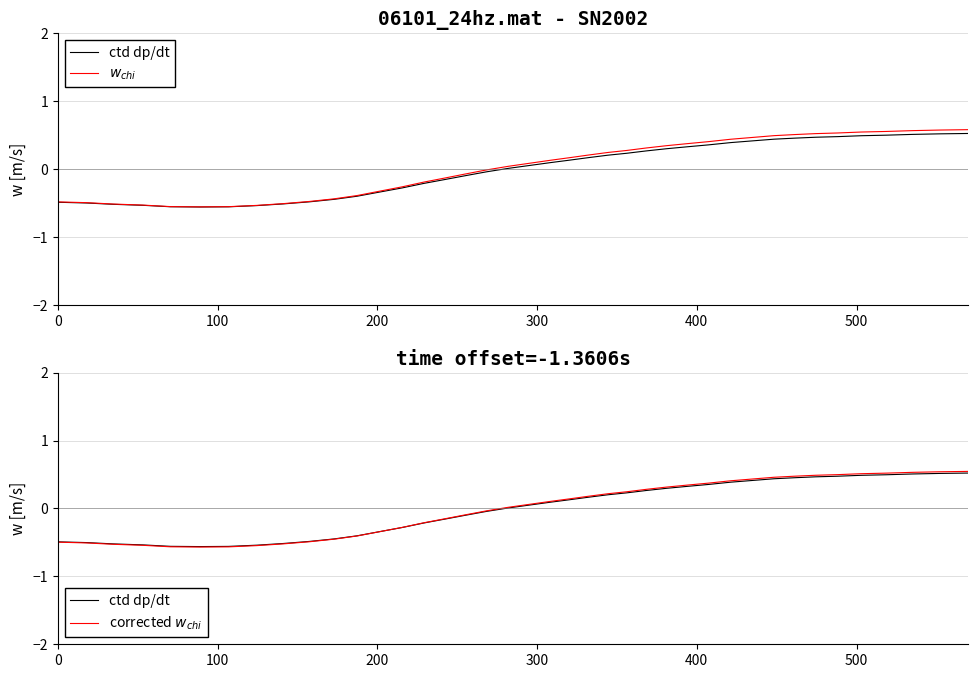

How many interior local valleys does the corrected $w_{chi}$ series have?

1